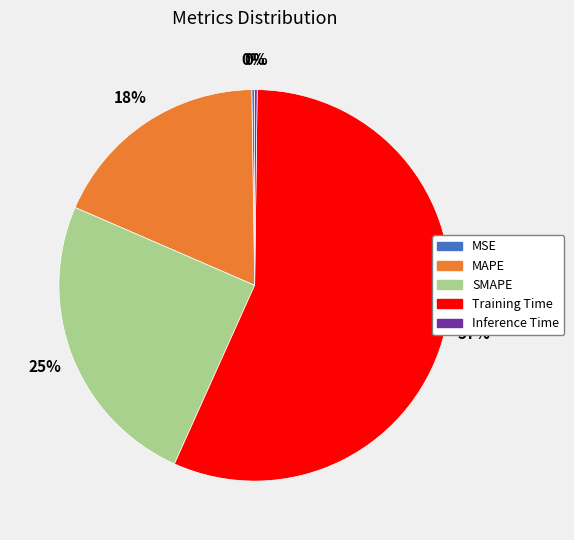

Which category has the biggest portion of the pie?

Training Time